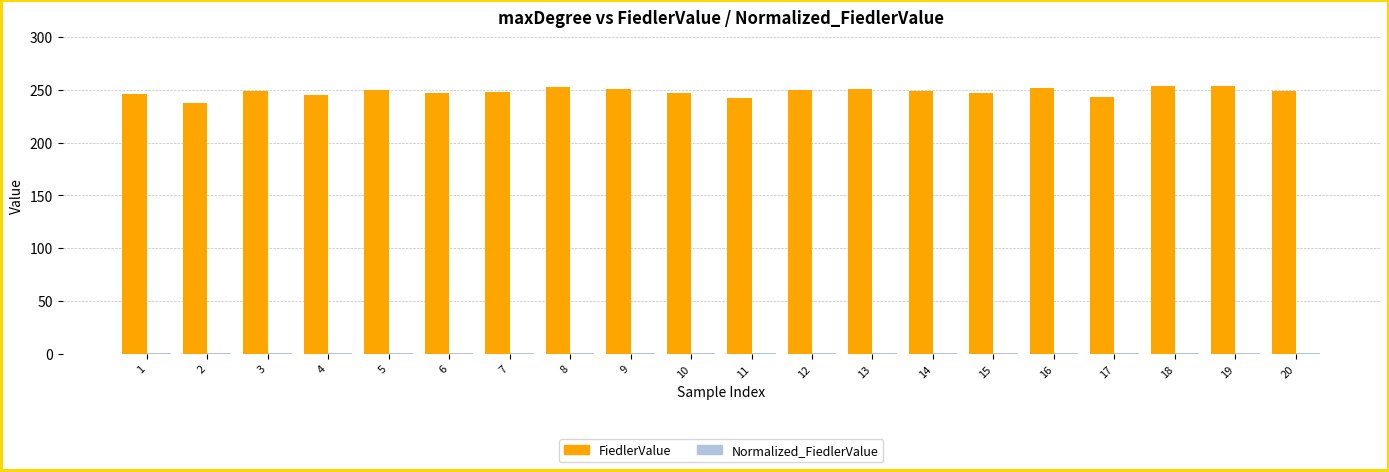

What is the average value of the FiedlerValue series?

248.1